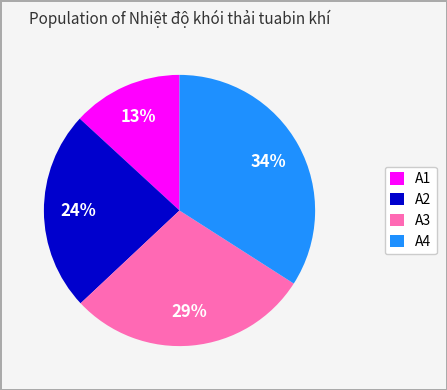

What percentage is the A3 slice, to the nearest percent?

29%